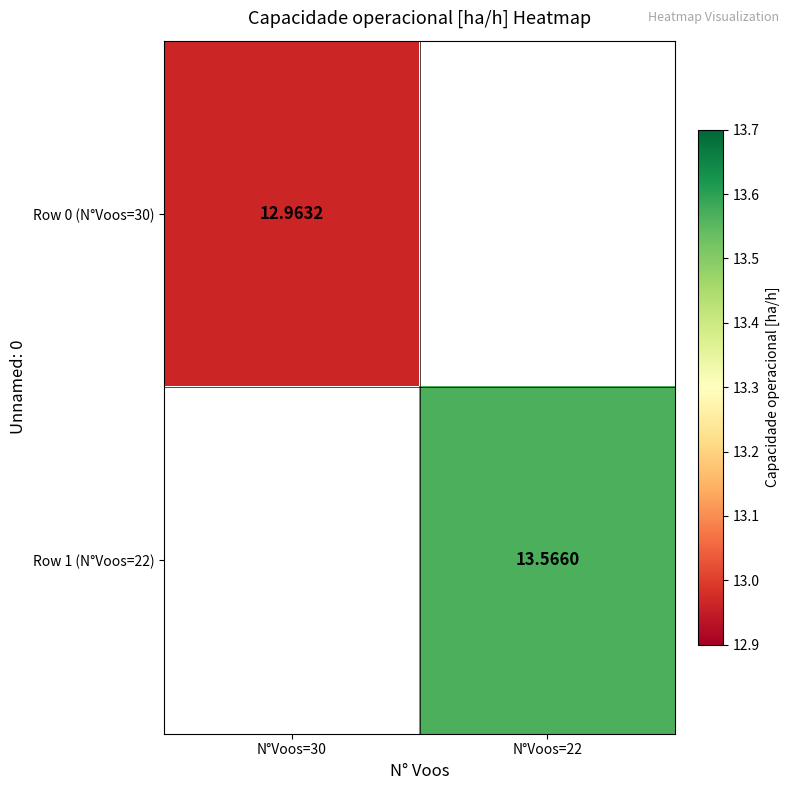

Is the value of Row 0 (N°Voos=30) at N°Voos=30 greater than the value of Row 1 (N°Voos=22) at N°Voos=22?

No